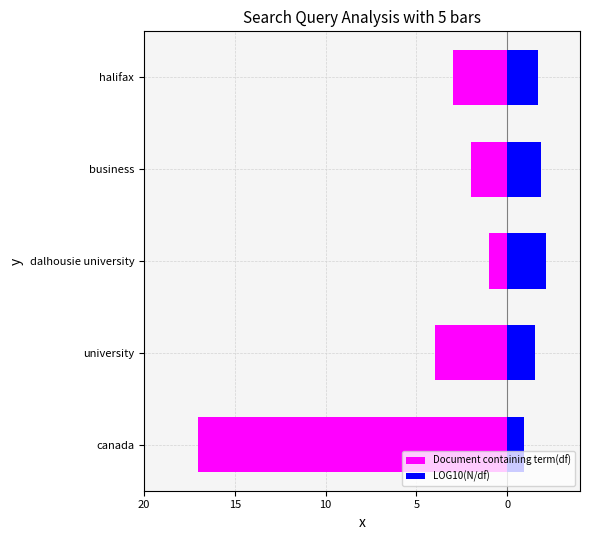

At dalhousie university, list the series in order from largest to smallest.

LOG10(N/df), Document containing term(df)